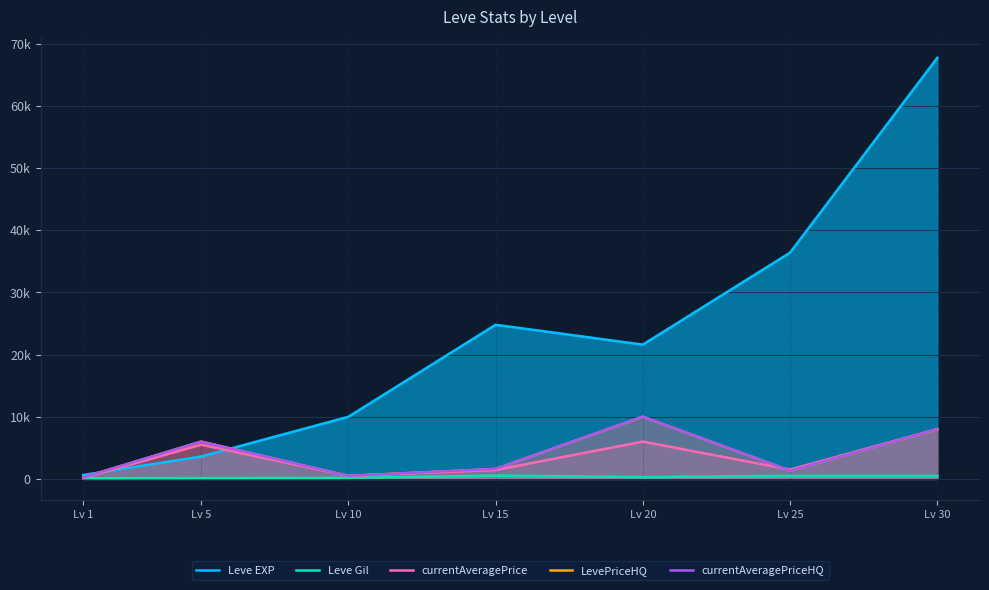

How many times do Leve EXP and currentAveragePrice cross each other?

2